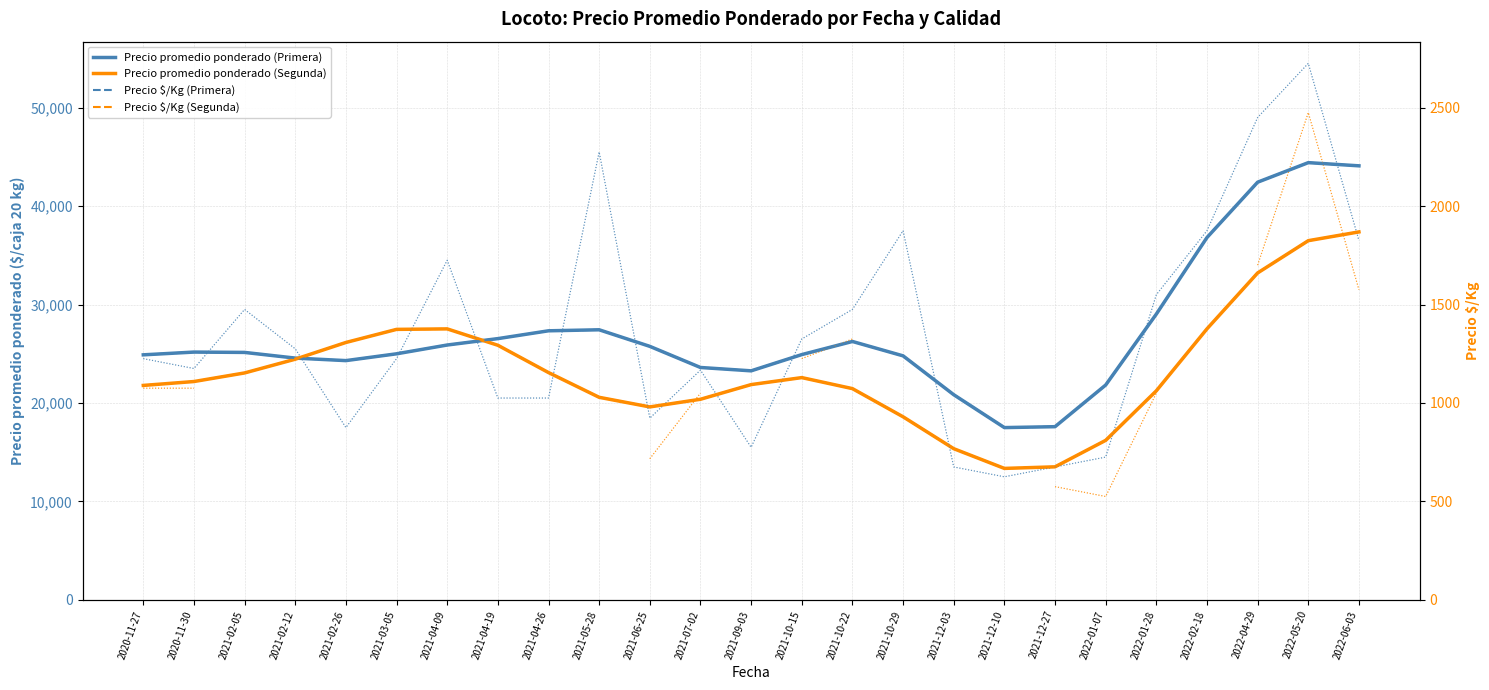

True or false: Precio promedio ponderado (Segunda) and Precio promedio ponderado (Primera) intersect in this chart.

True